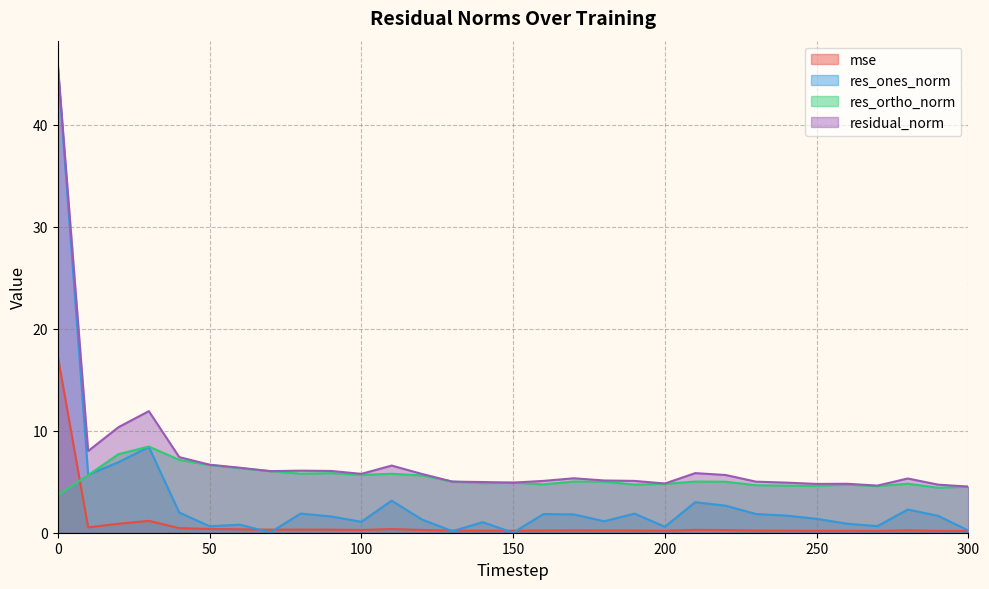

Rank the series by their maximum value, from lowest to highest.

res_ortho_norm, mse, res_ones_norm, residual_norm